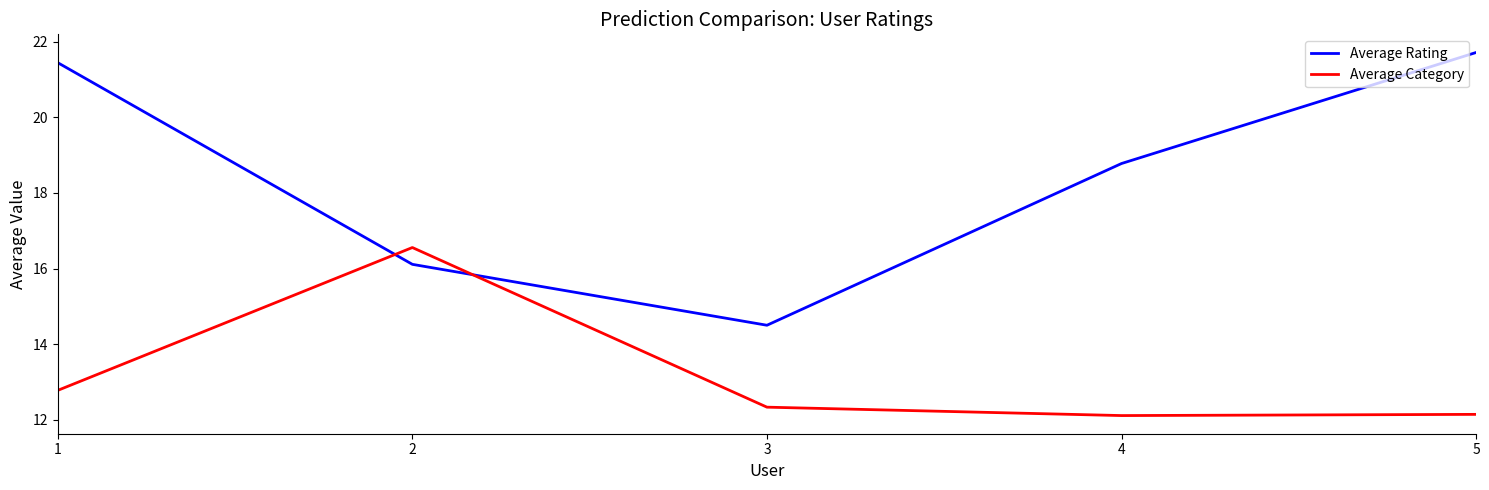

What is the sum of all Average Category values?

65.9